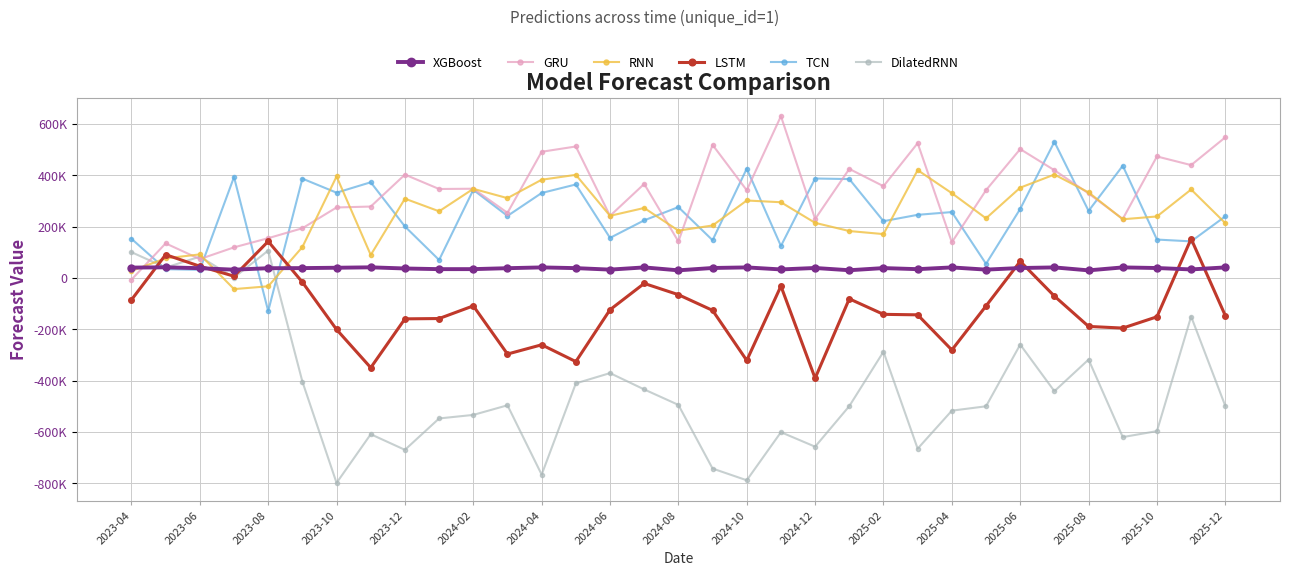

What are all the series names shown in the legend?

XGBoost, GRU, RNN, LSTM, TCN, DilatedRNN